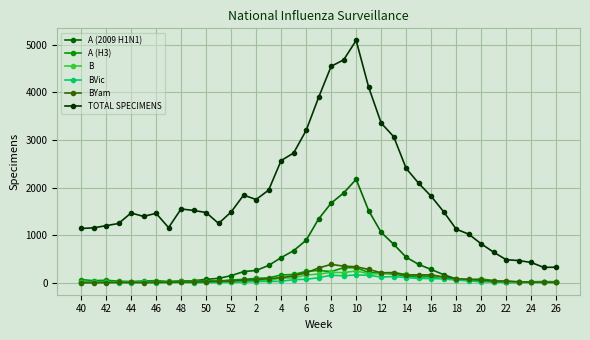

True or false: B has more than 0 points higher than both neighbors.

True